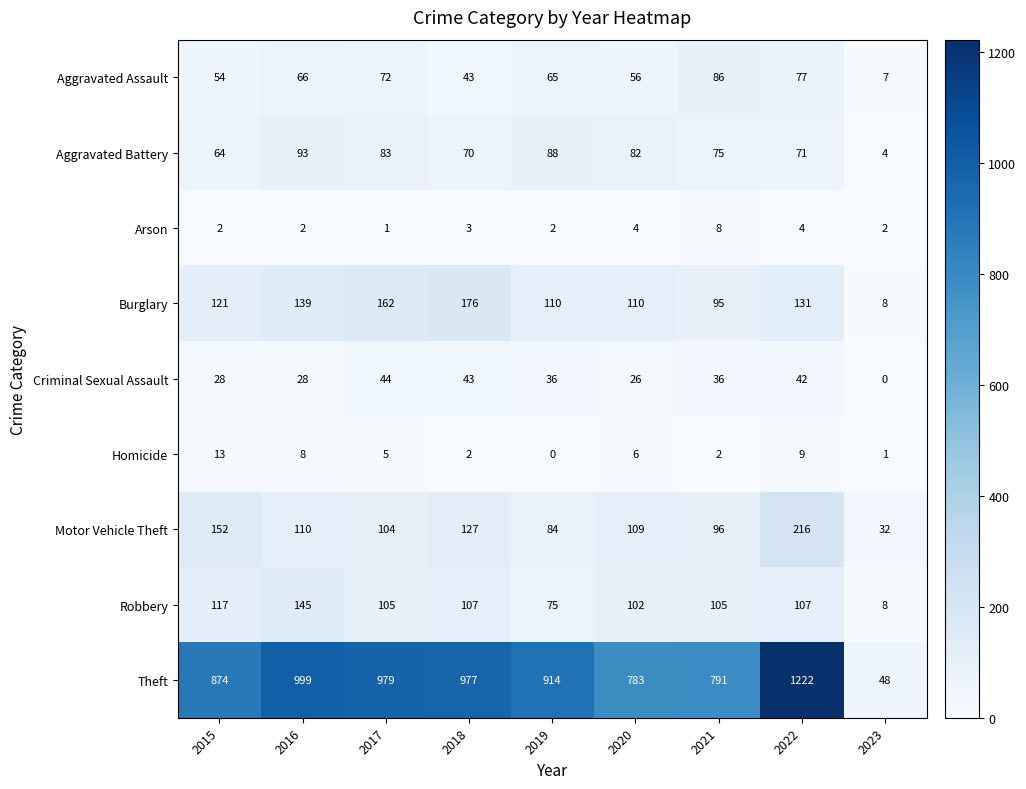

How many data points in Theft are less than 914?

4